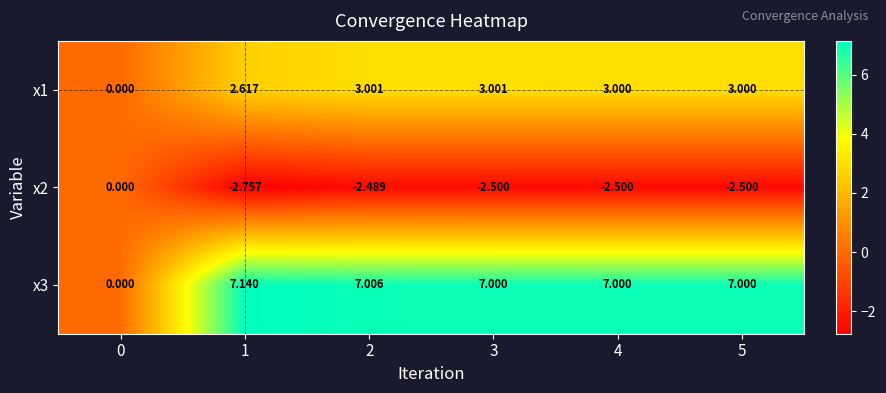

At 4, list the series in order from smallest to largest.

x2, x1, x3